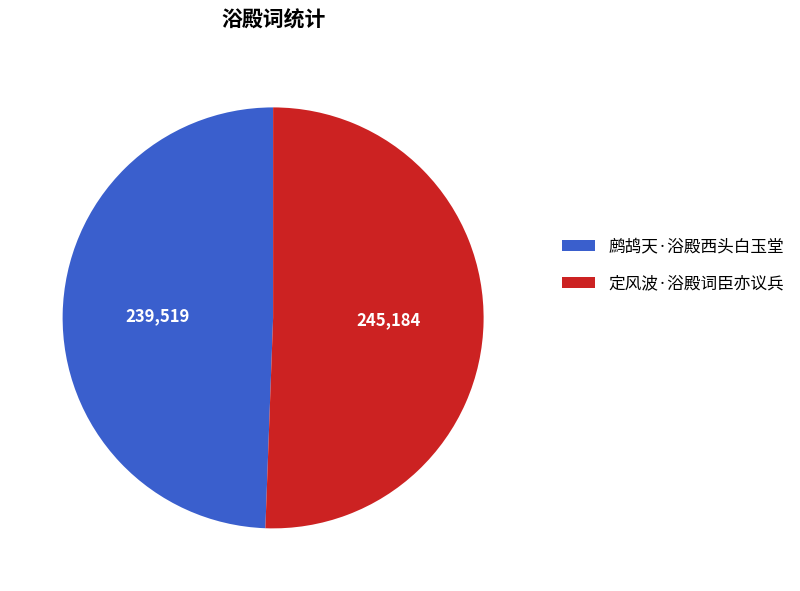

Does any single category account for the majority?

Yes